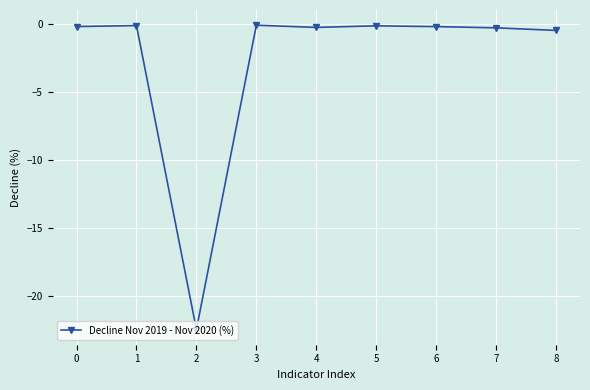

At which category does the chart reach its minimum across all series?

2